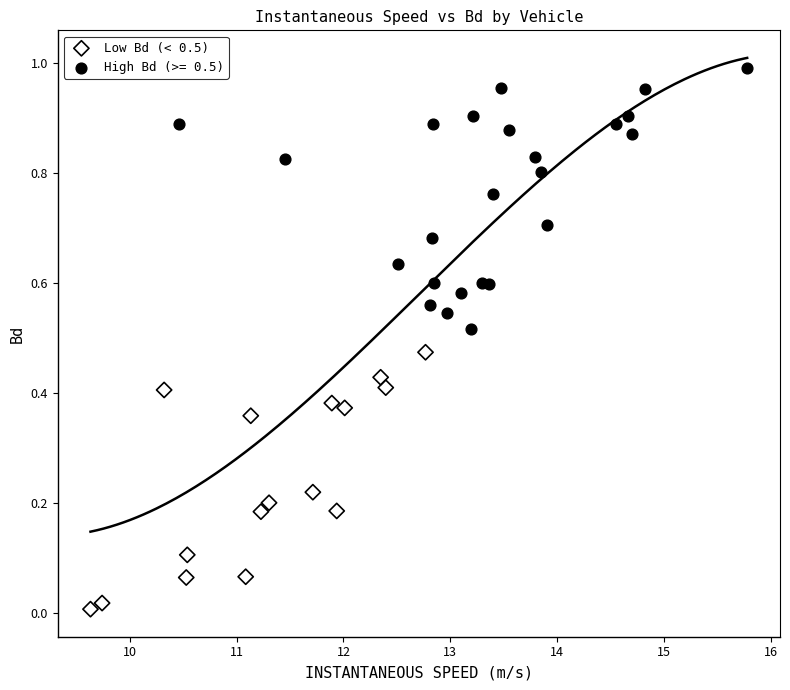

Which series contains the lowest Y value?

Low Bd (< 0.5)